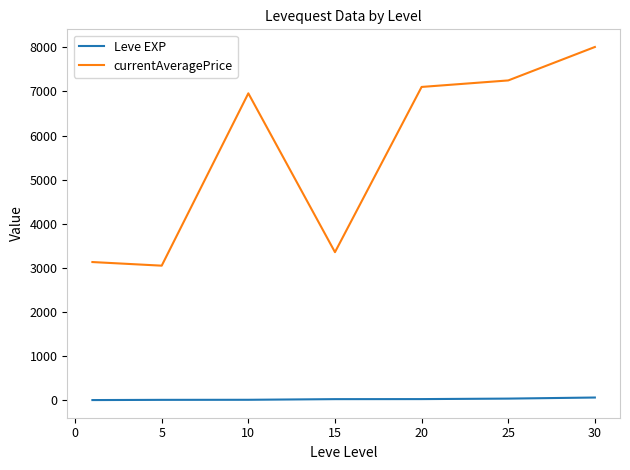

List the series in order of their overall mean, highest first.

currentAveragePrice, Leve EXP